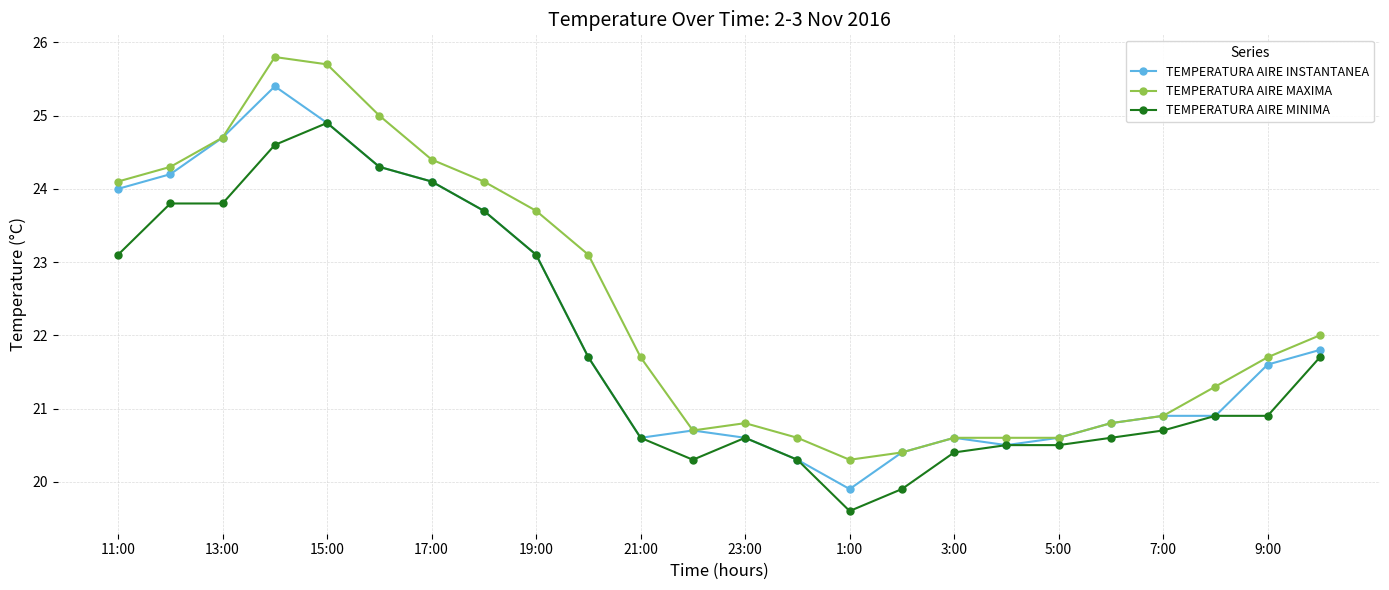

What is the minimum value for TEMPERATURA AIRE MAXIMA?

20.3